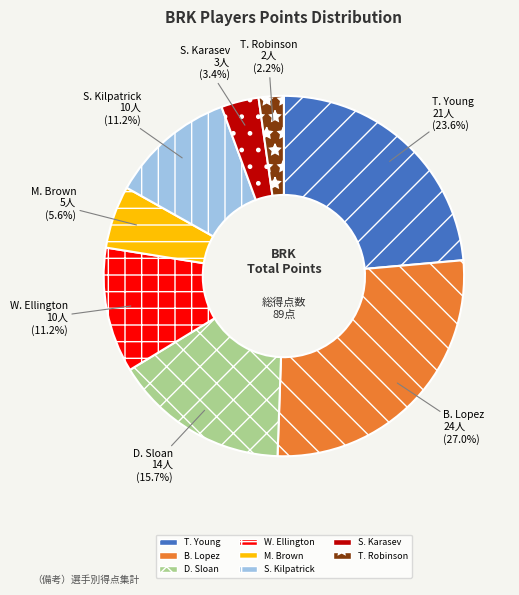

Which slice is the smallest?

T. Robinson